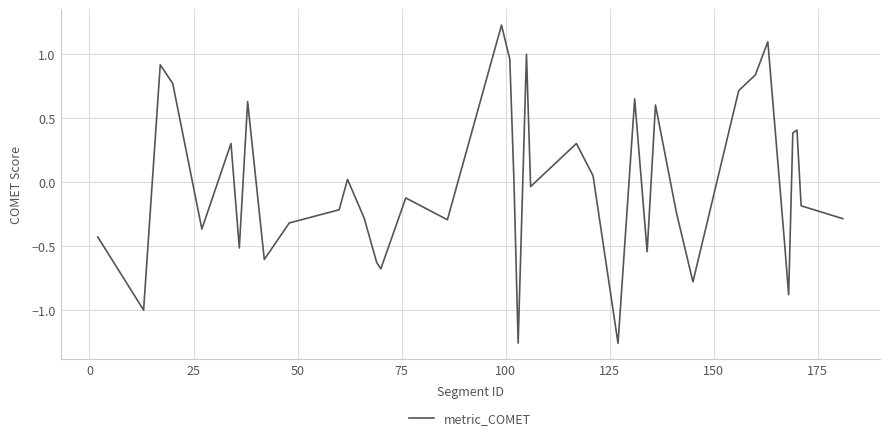

What is the maximum value shown in the chart?

1.2